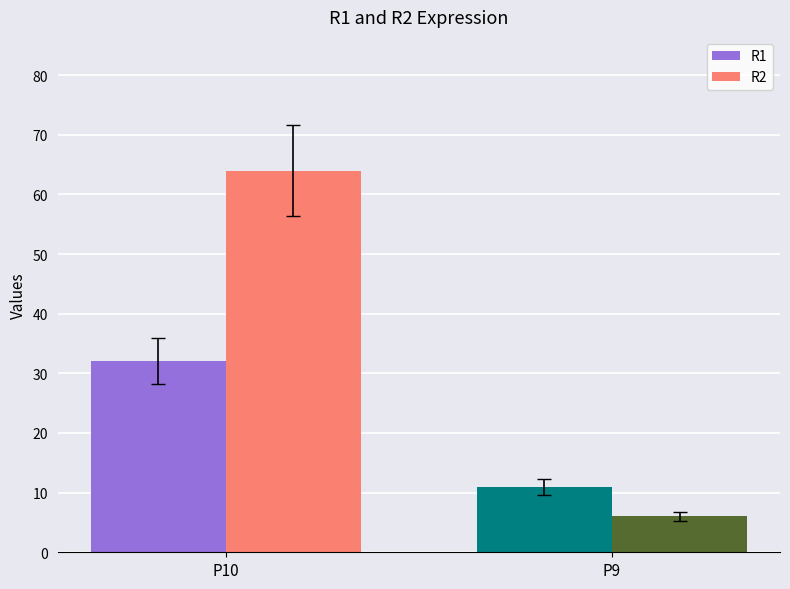

What is the maximum value shown in the chart?

64